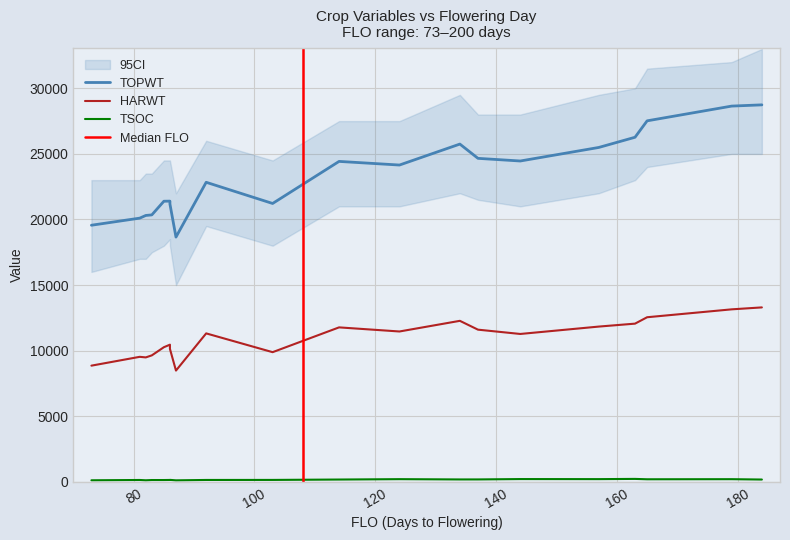

Where is the first local maximum for TSOC?

2